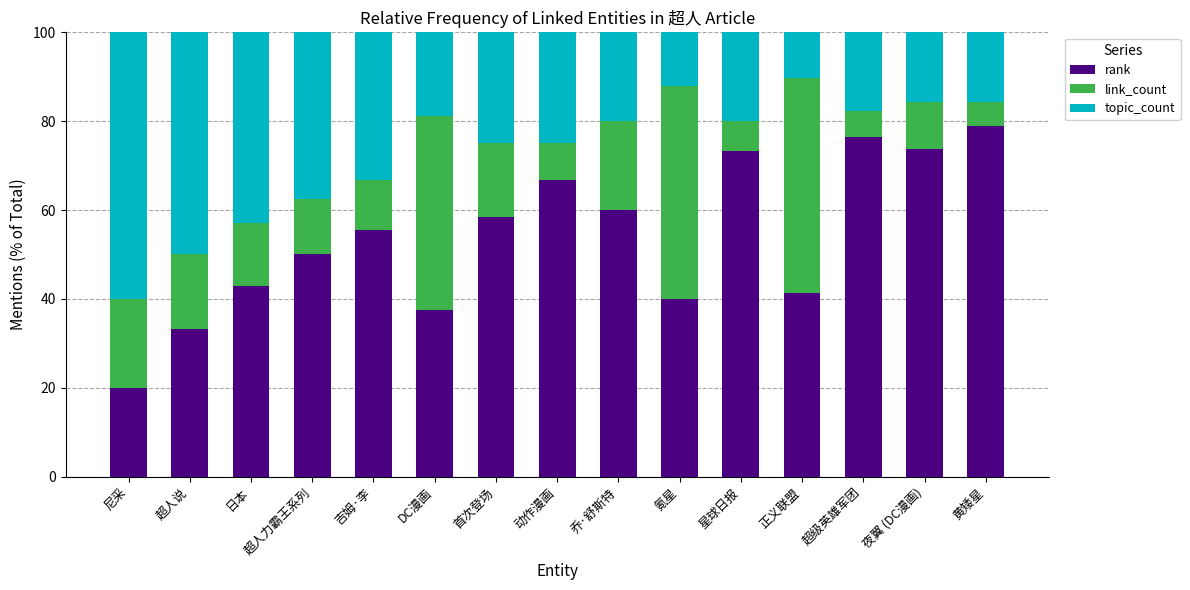

What is the total value across all series at 氪星?

100.0